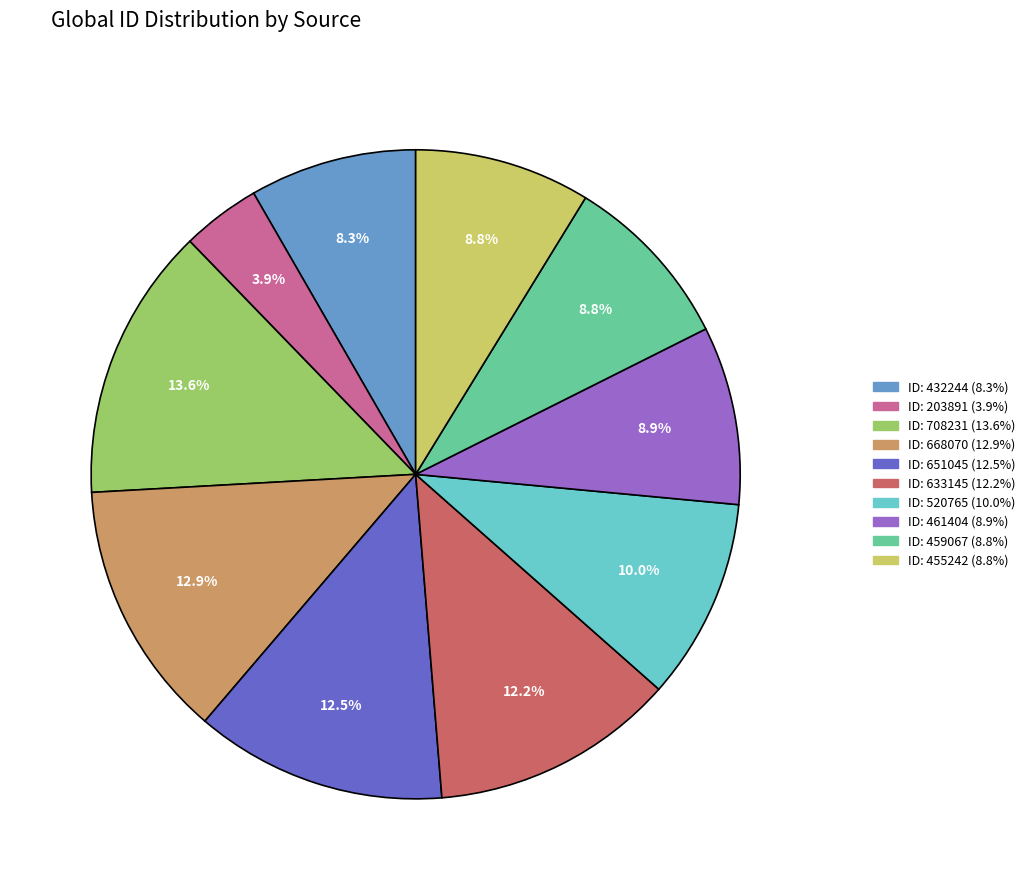

Is there a majority slice in this chart?

No